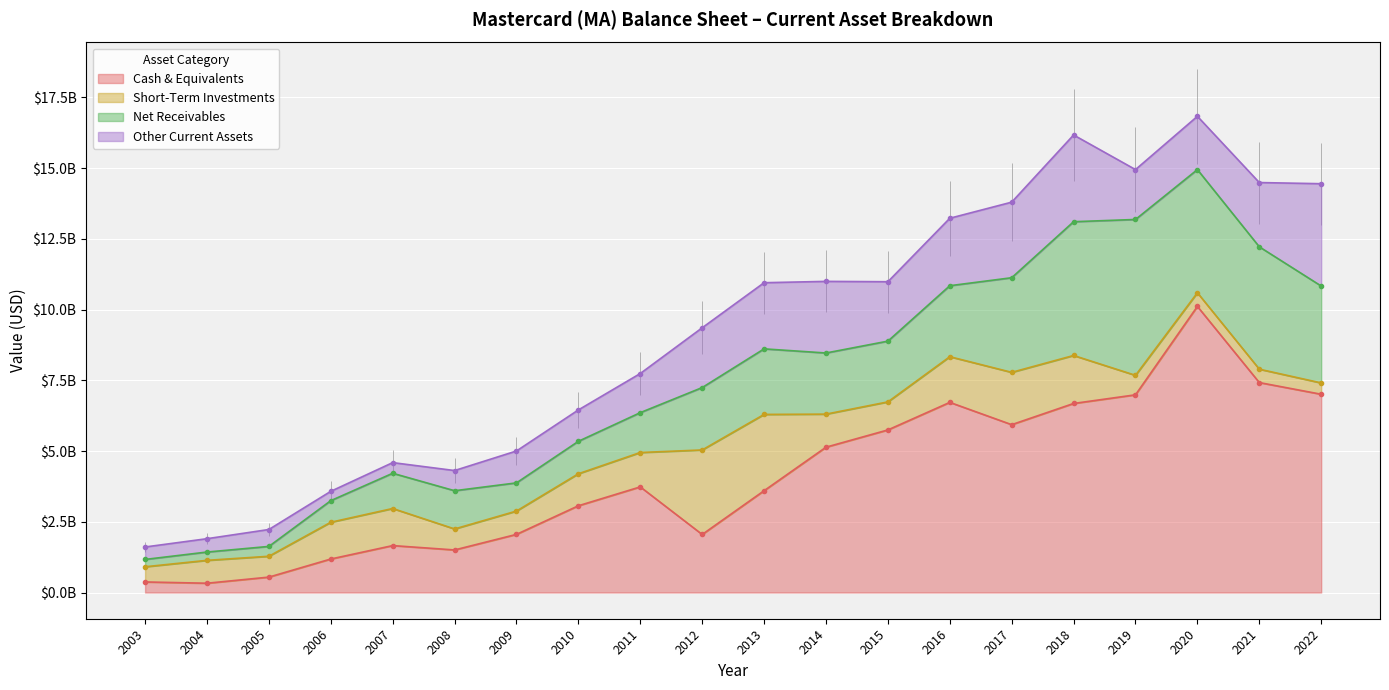

After their last crossing, which series has the higher values: Net Receivables or Cash & Equivalents?

Cash & Equivalents